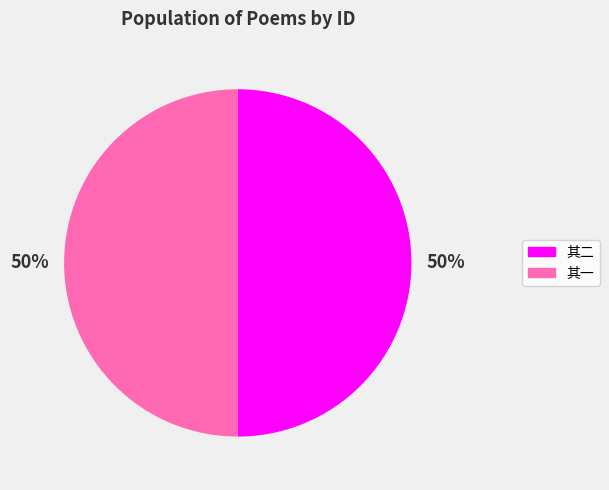

To the nearest percent, what is the average slice percentage?

50%